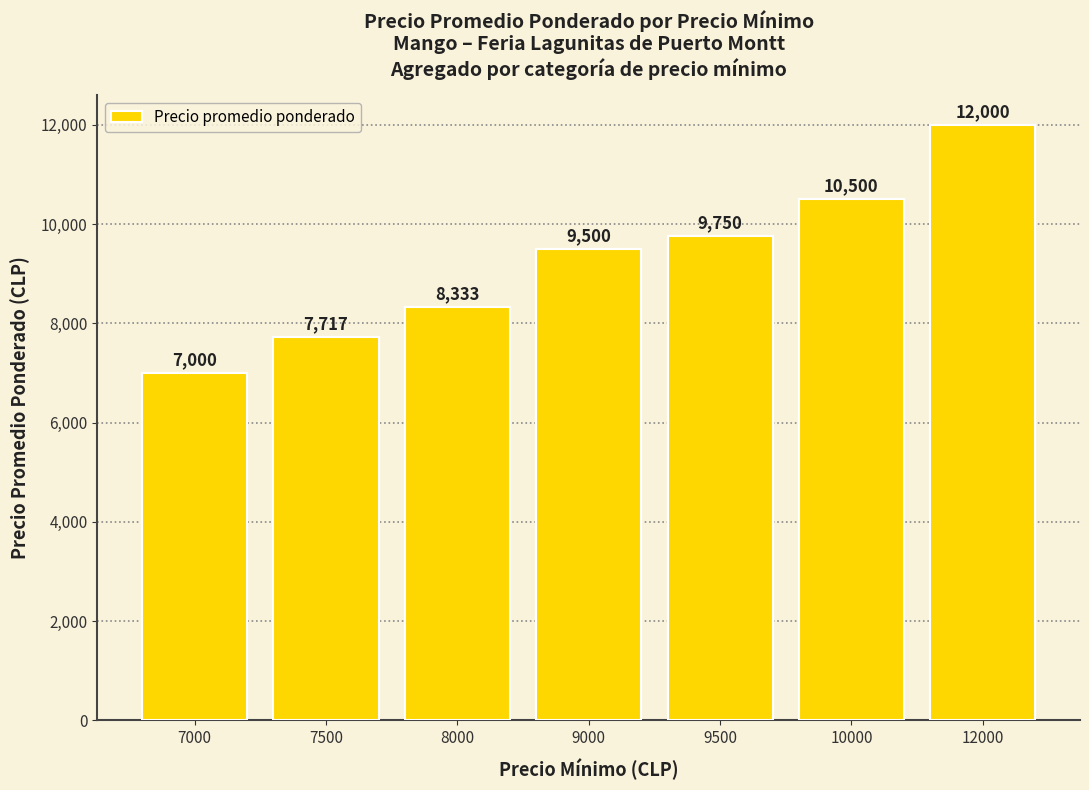

What is the difference between the values at 9000 and 12000?

2500